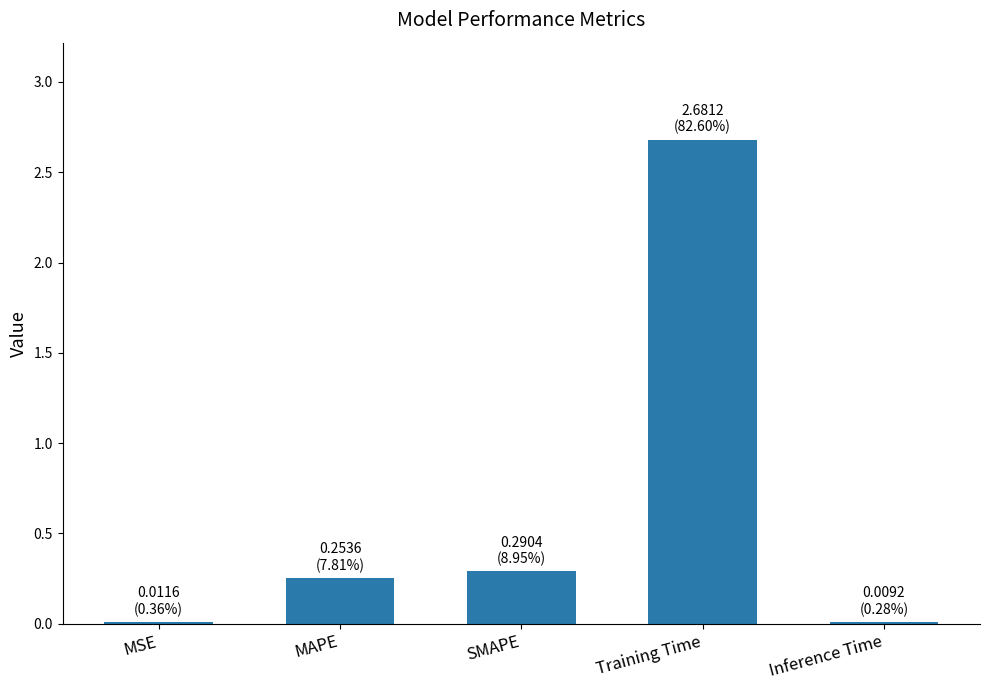

What is the maximum value shown in the chart?

2.7